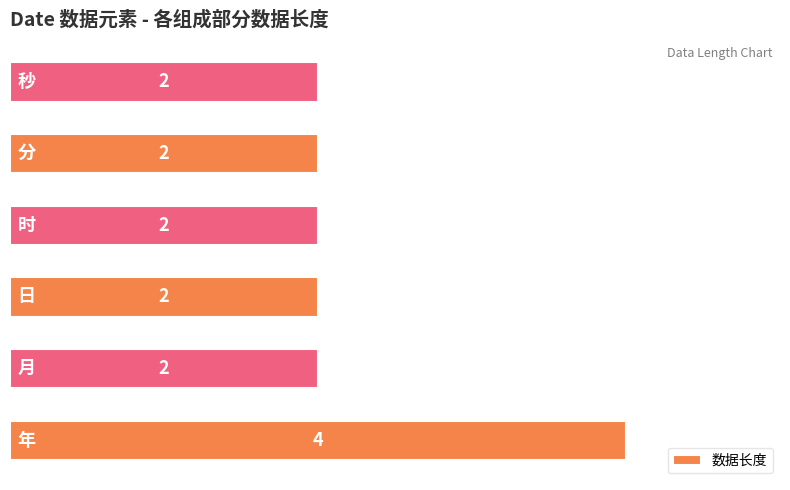

What is the greatest value displayed?

4